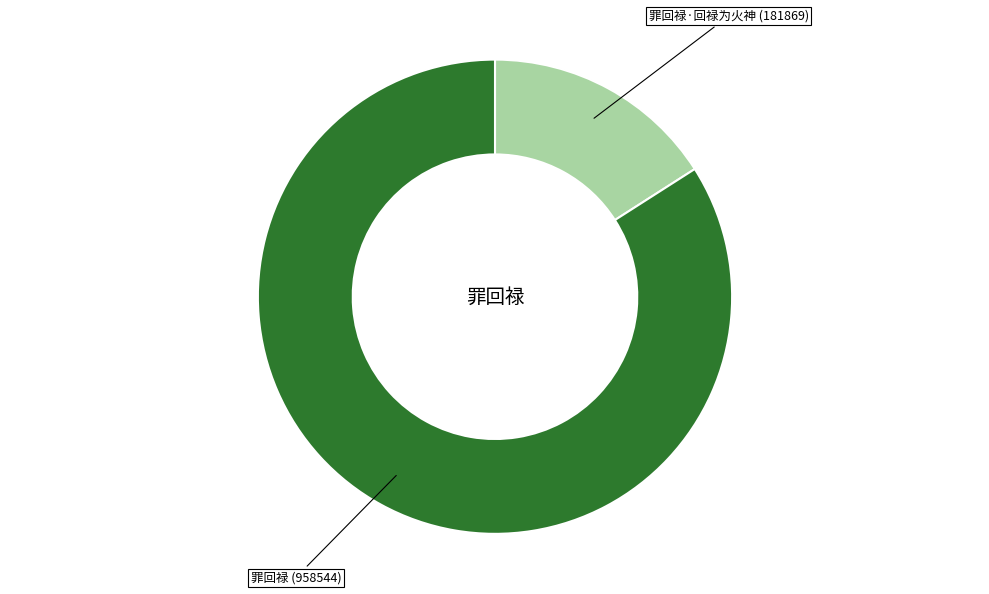

Is there any slice that represents more than half of the pie?

Yes